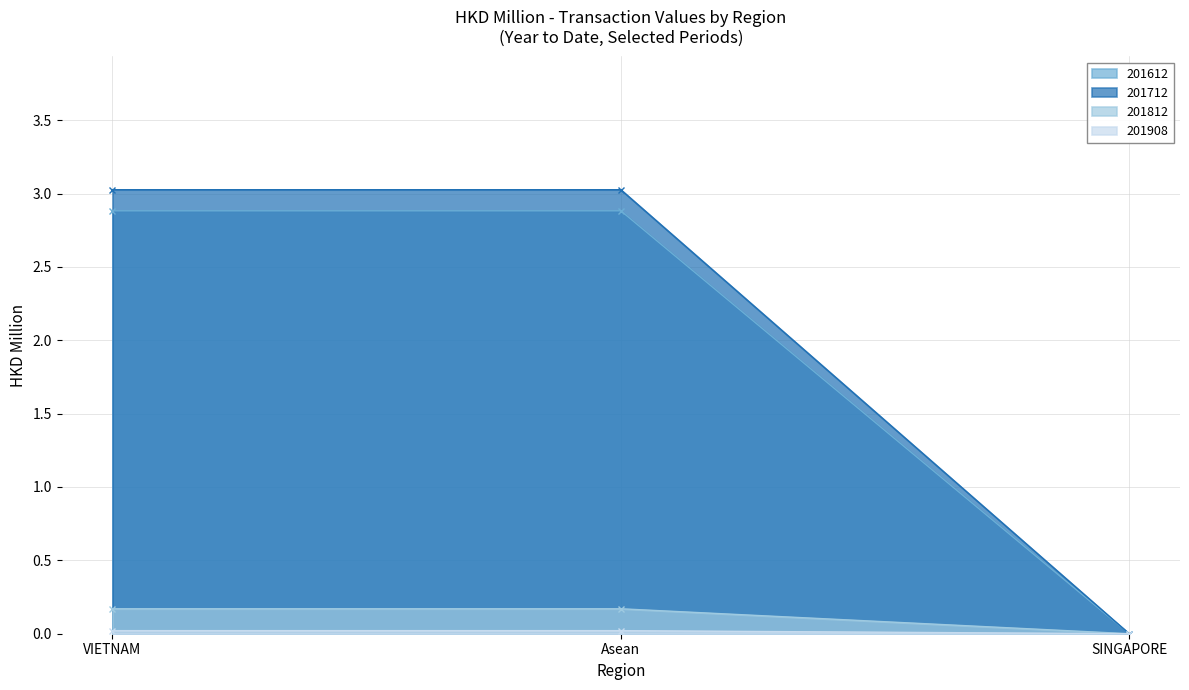

Is the value of 201812 at Asean greater than the value of 201908 at SINGAPORE?

Yes